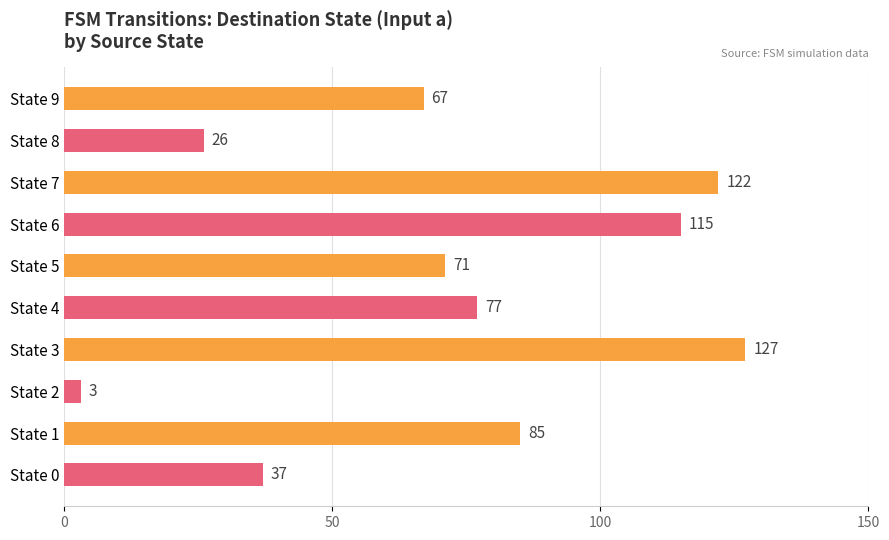

What is the maximum value shown in the chart?

127